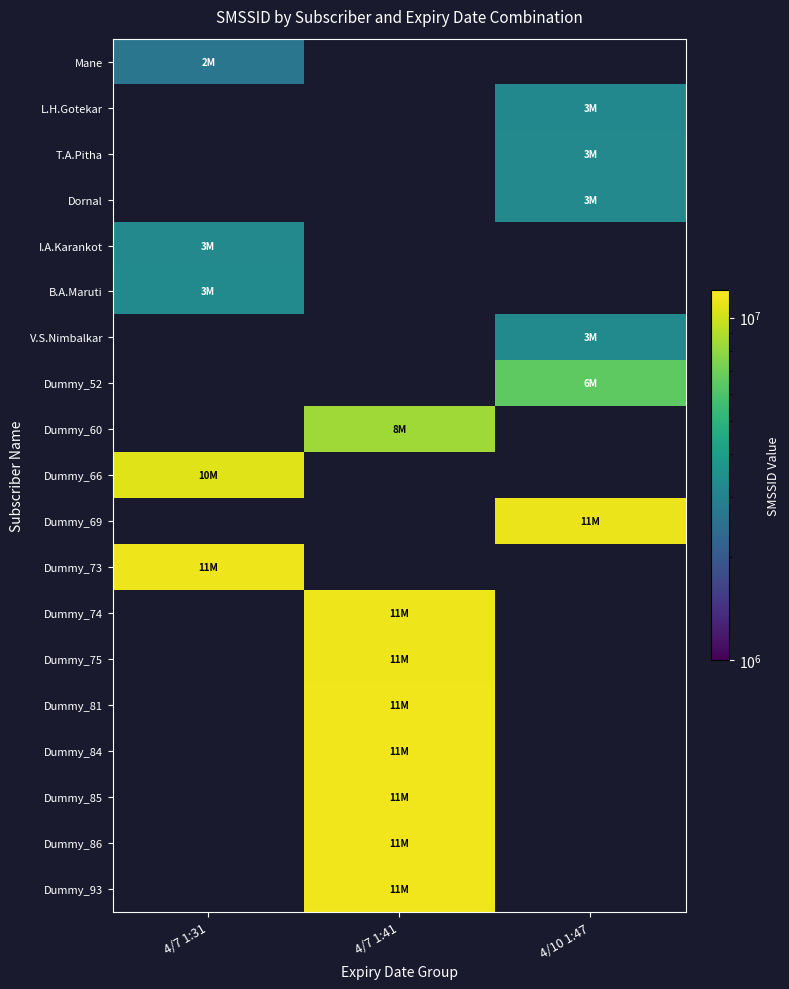

Between 4/10 1:47 and 4/7 1:31, which is larger?

4/7 1:31